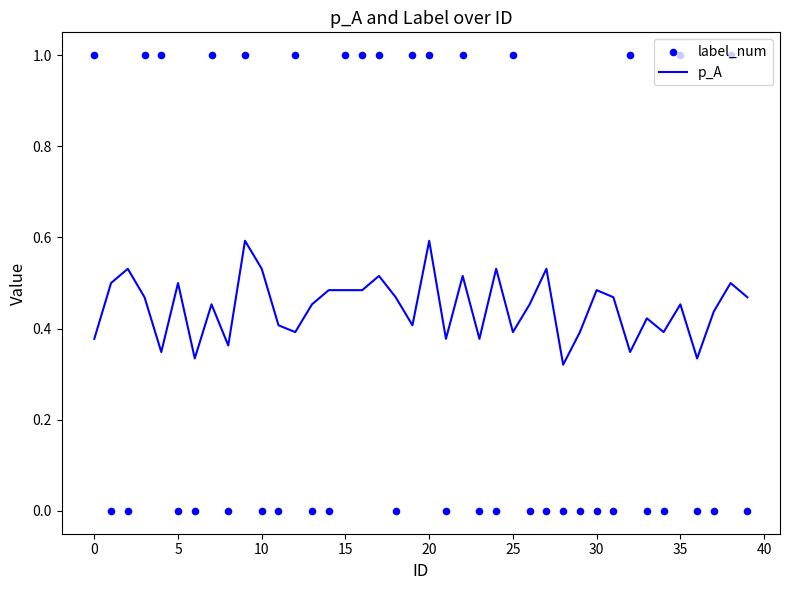

What is the total value across all series at 23?

0.4